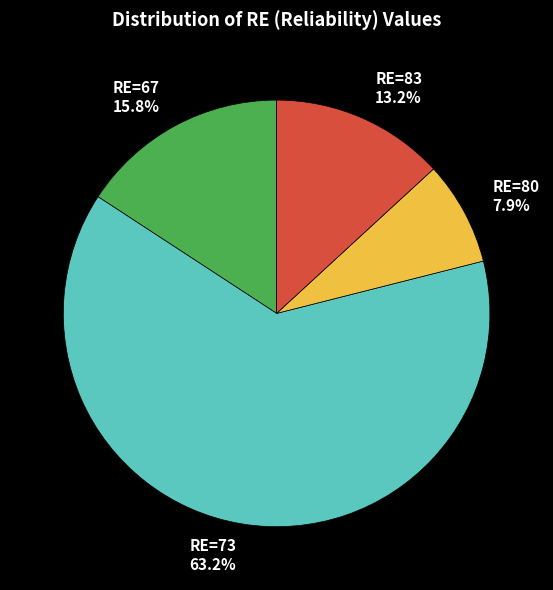

Combined, do RE=80 and RE=67 account for over 50%?

No